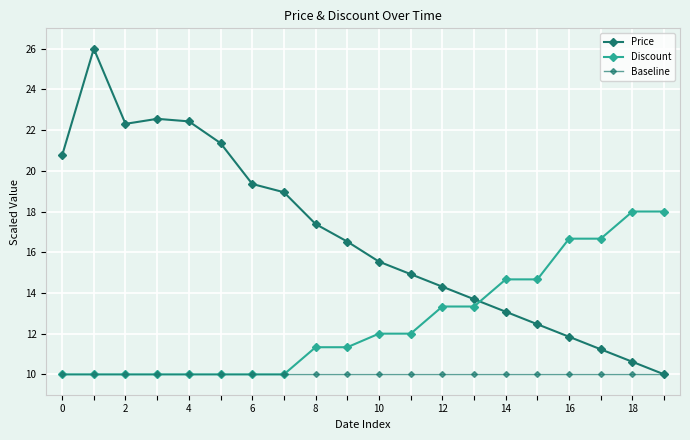

Count the number of categories in the chart.

20